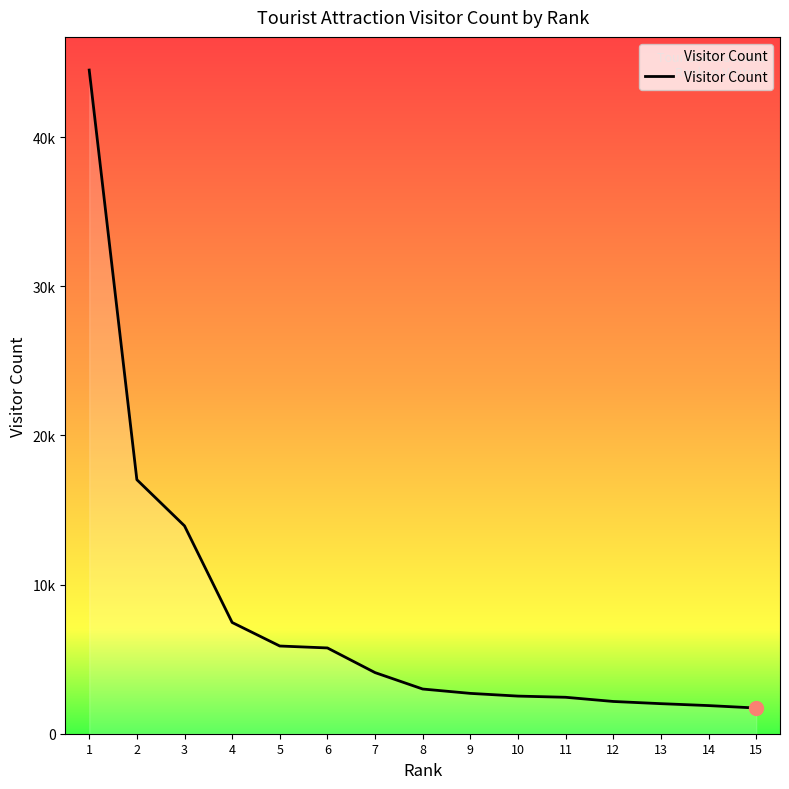

Is this an area chart (filled region under the line)?

Yes